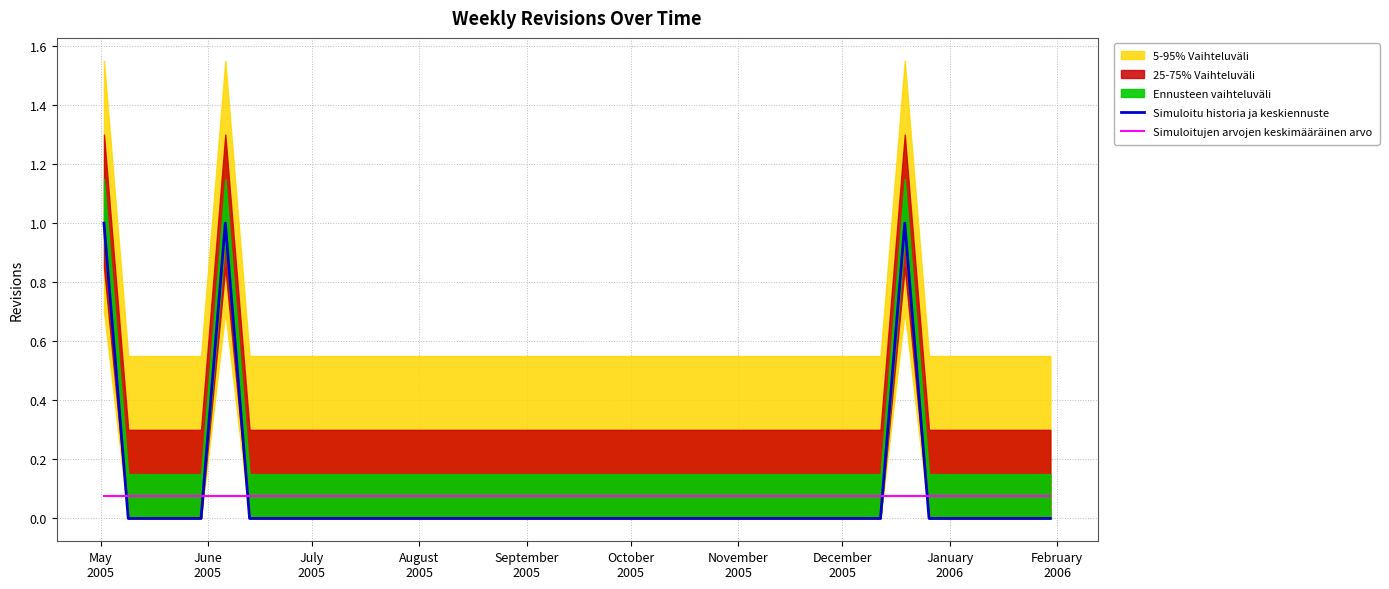

Between which two adjacent categories do Simuloitujen arvojen keskimääräinen arvo and Simuloitu historia ja keskiennuste first intersect?

May
2005 and June
2005